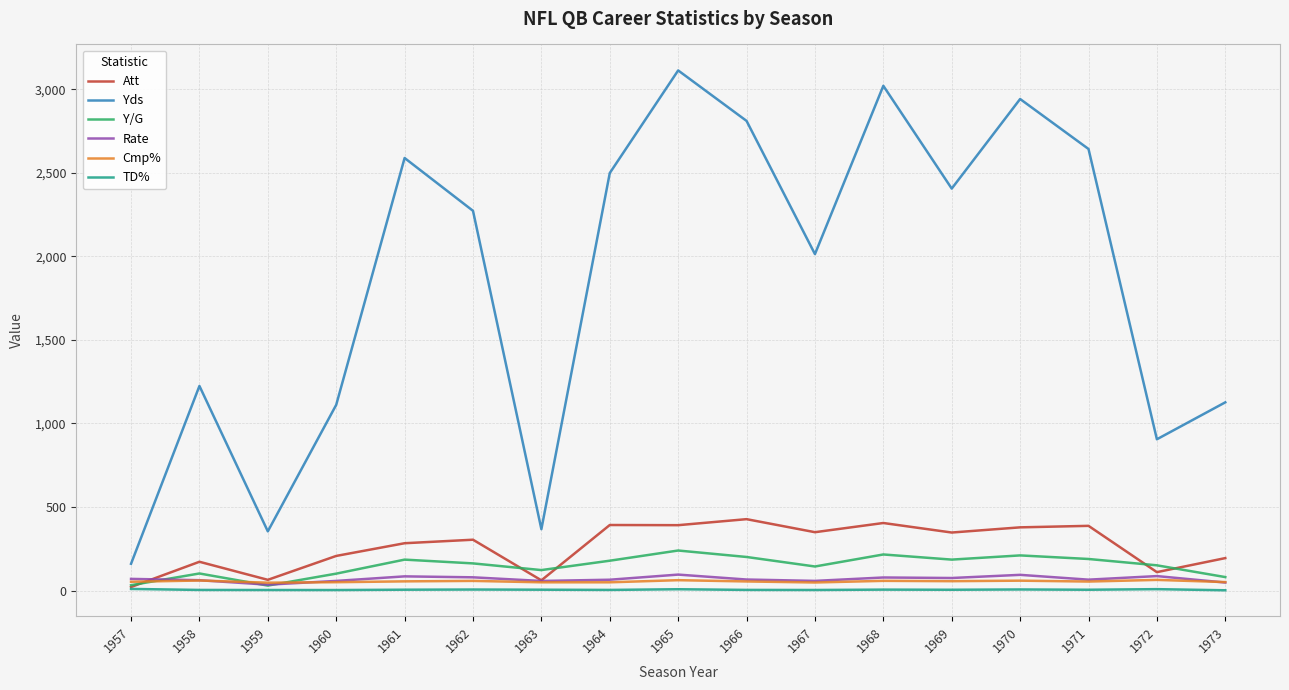

What is the difference between the maximum and second lowest values in the Att series?

366.0